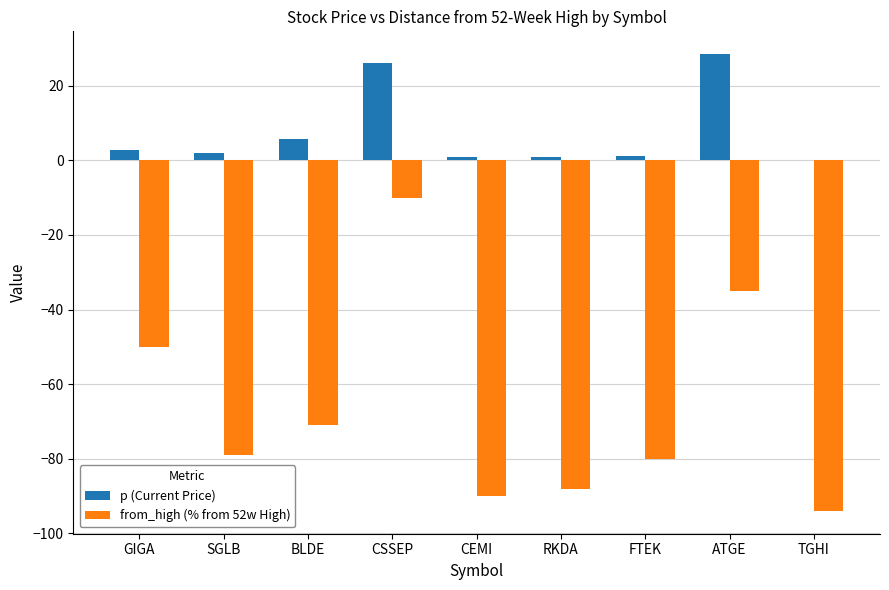

What is the maximum value for from_high (% from 52w High)?

-10.0